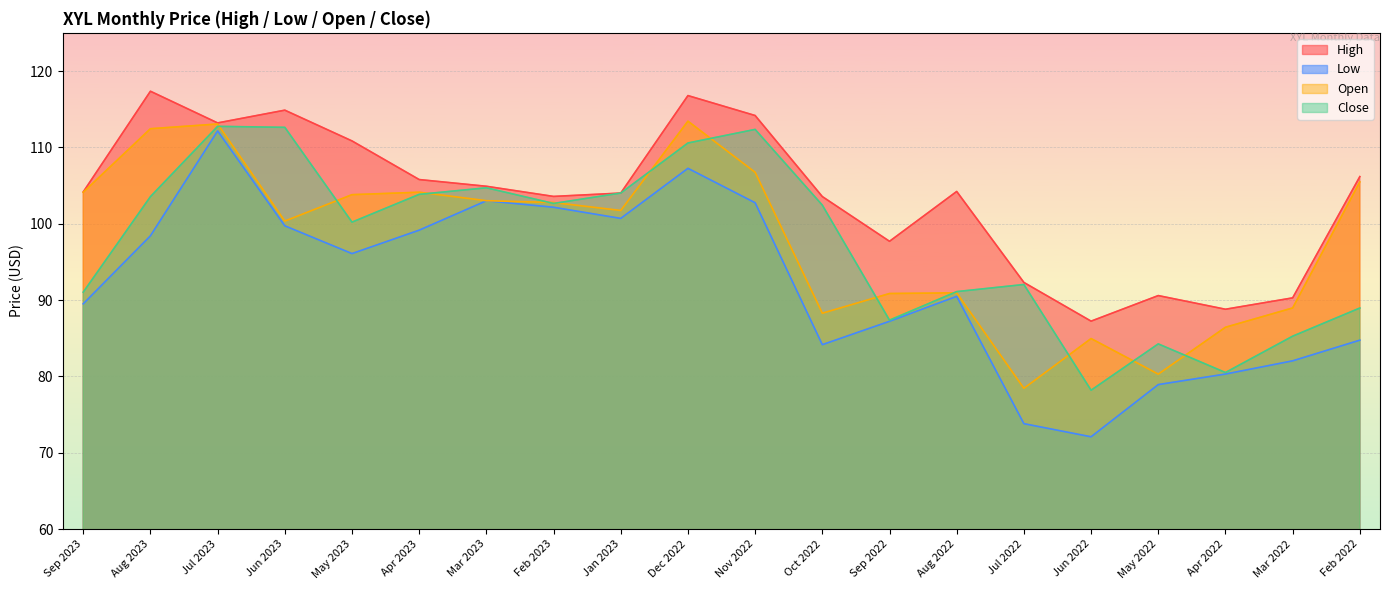

Reading left to right, list all the values displayed in this chart.

High: 104.2	117.3	113.2	114.9	110.8	105.8	104.9	103.6	104.0	116.8	114.2	103.5	97.7	104.2	92.3	87.2	90.6	88.8	90.3	106.2
Low: 89.5	98.4	112.2	99.7	96.1	99.2	103.0	102.2	100.7	107.2	102.7	84.2	87.2	90.5	73.8	72.1	78.9	80.3	82.0	84.7
Open: 104.1	112.4	113.1	100.3	103.8	104.1	103.0	102.8	101.7	113.4	106.7	88.3	90.8	90.9	78.4	85.0	80.3	86.4	89.0	105.5
Close: 91.0	103.5	112.8	112.6	100.2	103.8	104.7	102.7	104.0	110.6	112.3	102.4	87.4	91.1	92.0	78.2	84.2	80.5	85.3	89.0